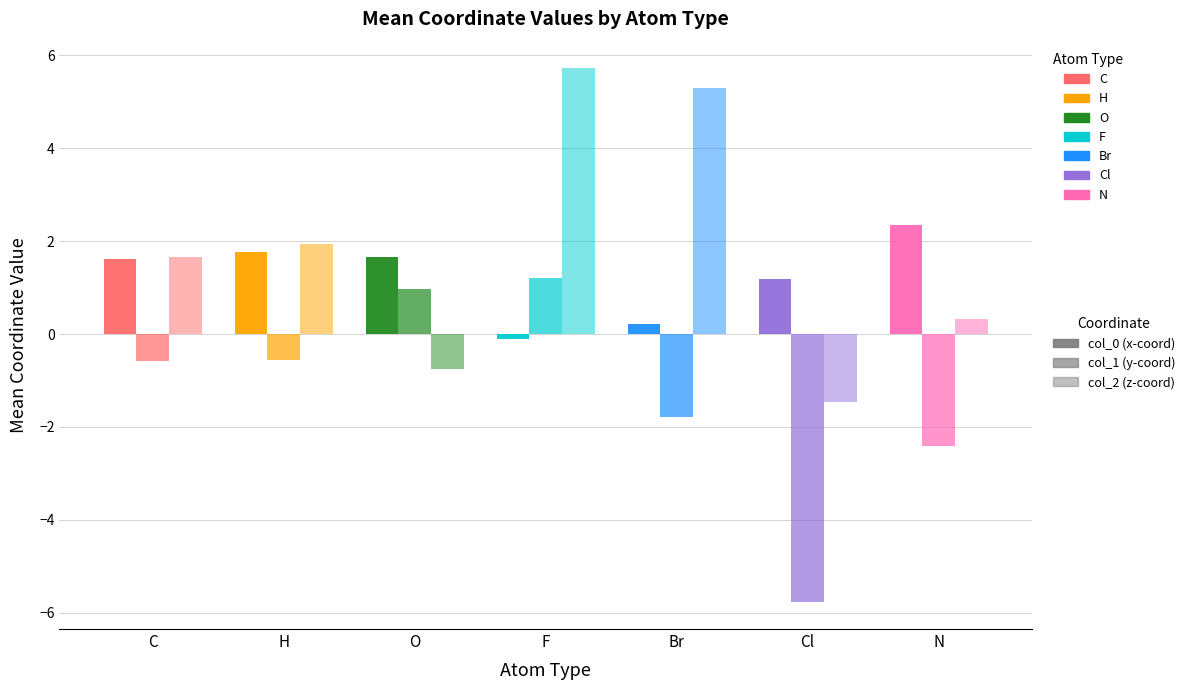

At how many categories does at least one series exceed 0?

7